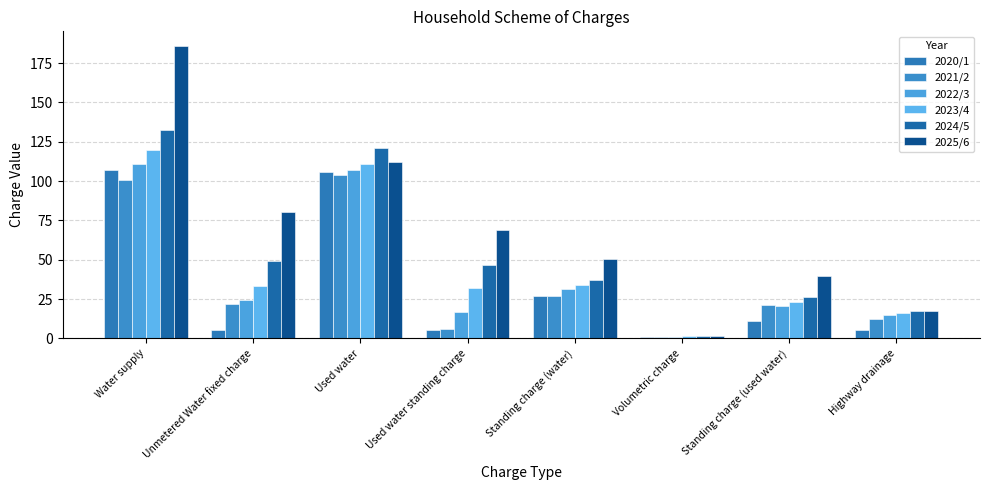

What is the difference between the 2020/1 values at Unmetered Water fixed charge and Water supply?

101.7